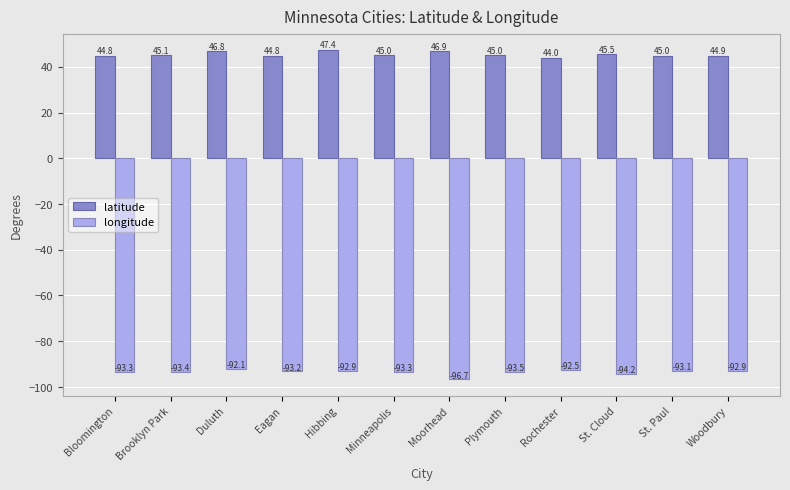

What position from the right is Plymouth?

5